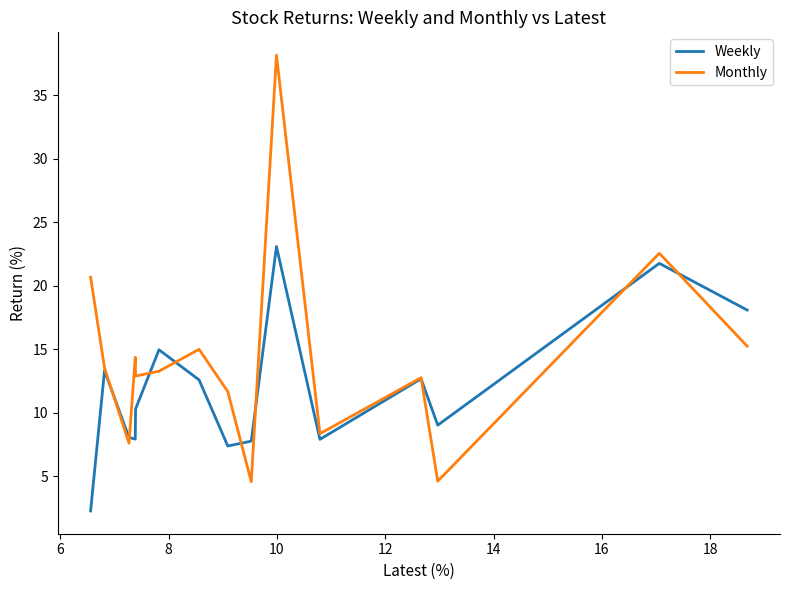

How many distinct data groups are displayed?

2